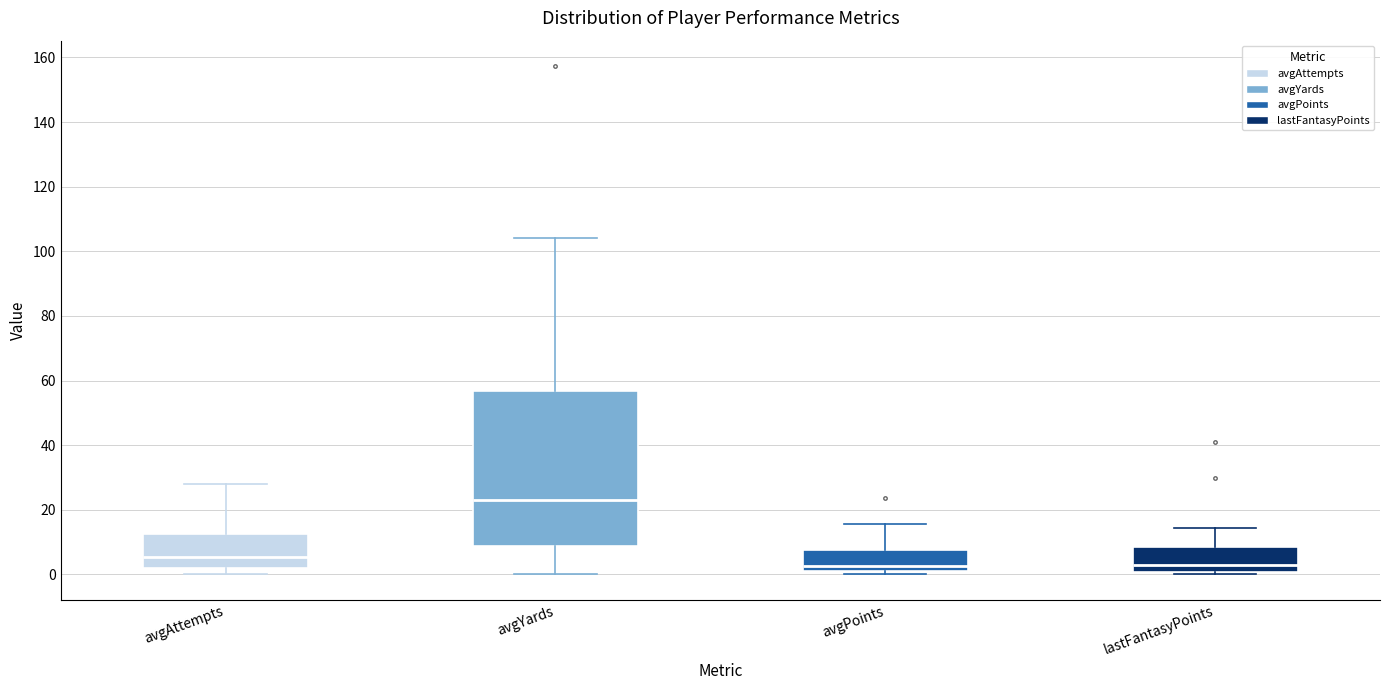

Reading left to right, transcribe this box plot: for each box, give where its median line is, the range the box spans, and where its two whiskers end, as read against the y-axis. The values are not printed on the chart, so give them approximately, as read against the axis.

avgAttempts: median 6, box 2 to 12, whiskers 0 to 28
avgYards: median 24, box 8 to 56, whiskers 0 to 104
avgPoints: median 2, box 0 to 8, whiskers 0 (just below the box's lower edge) to 16
lastFantasyPoints: median 2, box 0 to 8, whiskers 0 (just below the box's lower edge) to 14